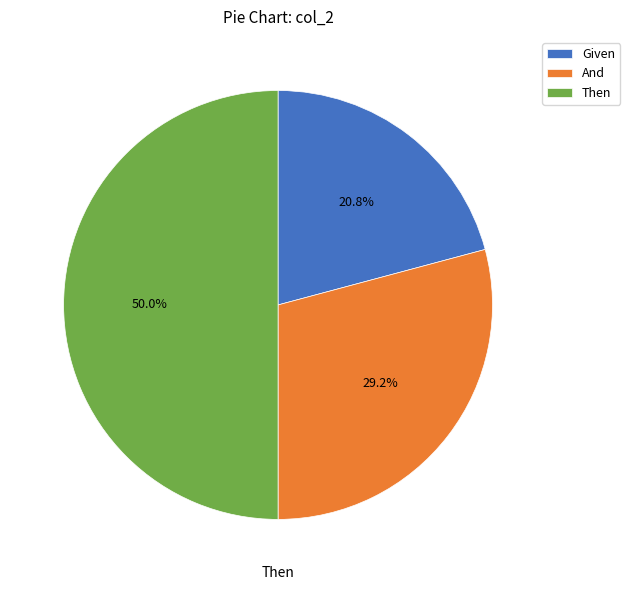

Is it true that And is 29% of the pie?

True